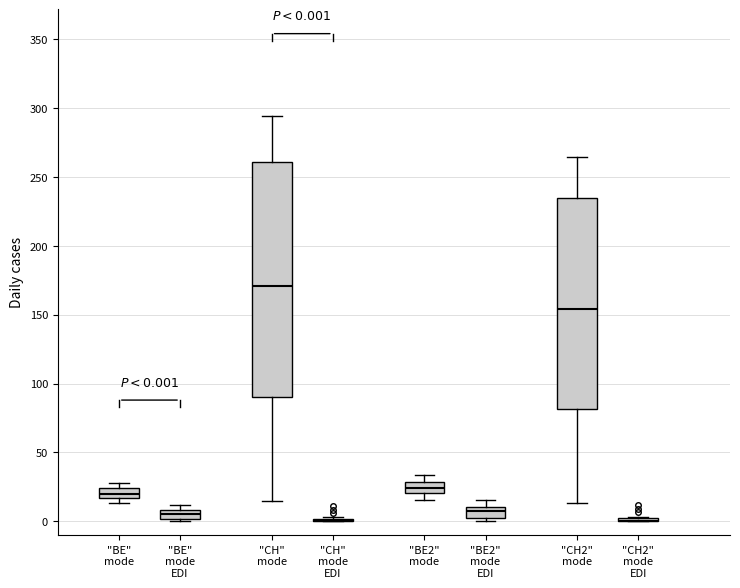

Comparing the boxes themselves (not the whiskers), which one is the tallest?

"CH" mode